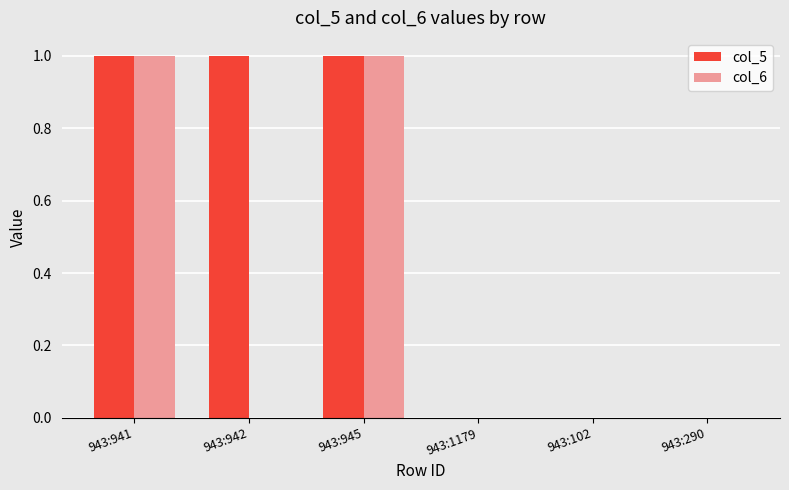

How many distinct data groups are displayed?

2